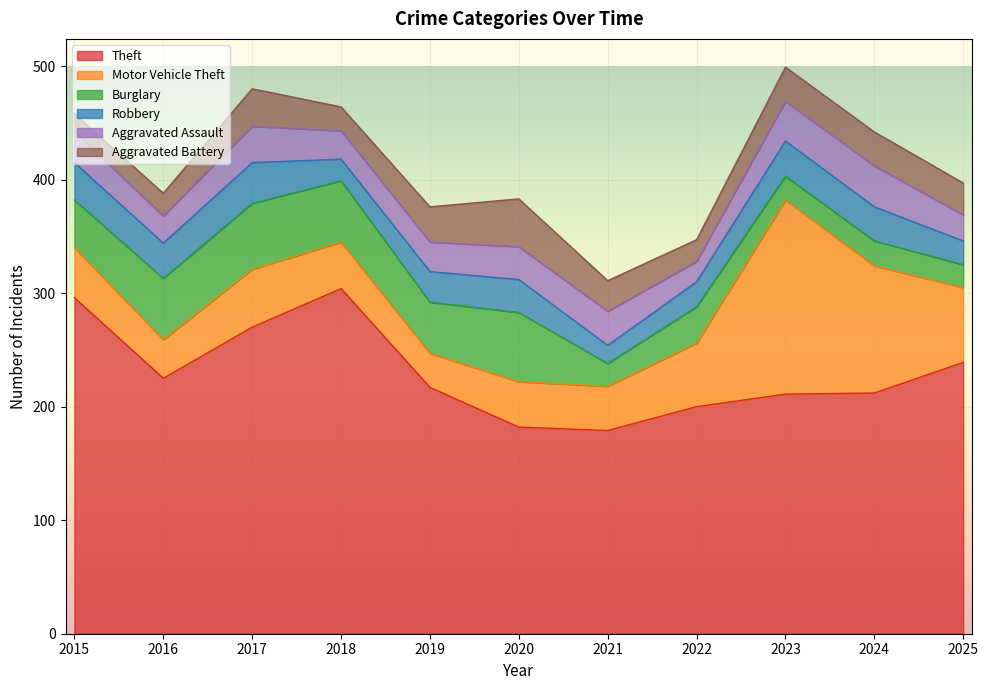

At how many categories does at least one series exceed 114?

11